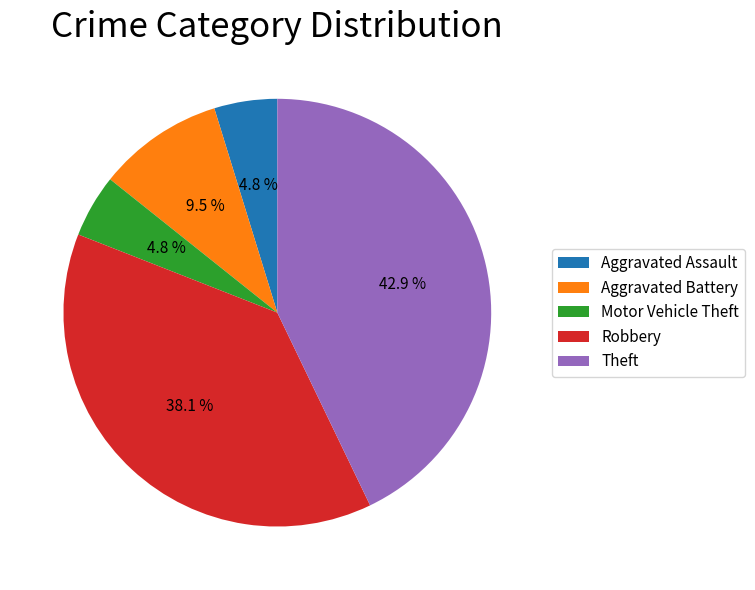

How many slices are in this pie chart?

5